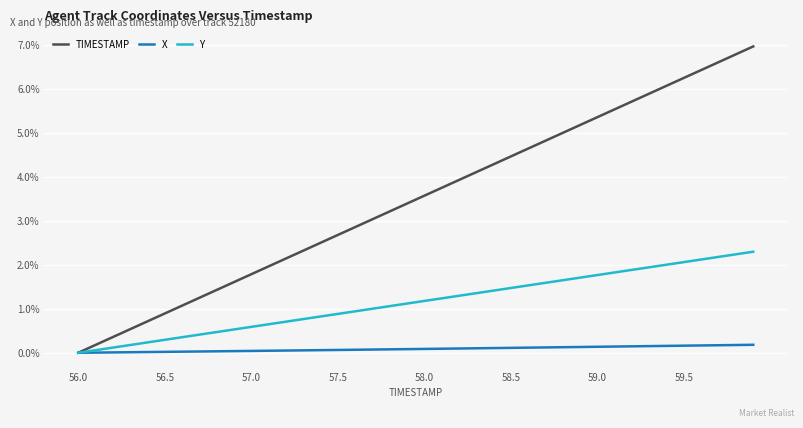

Which series has the widest spread of values?

TIMESTAMP